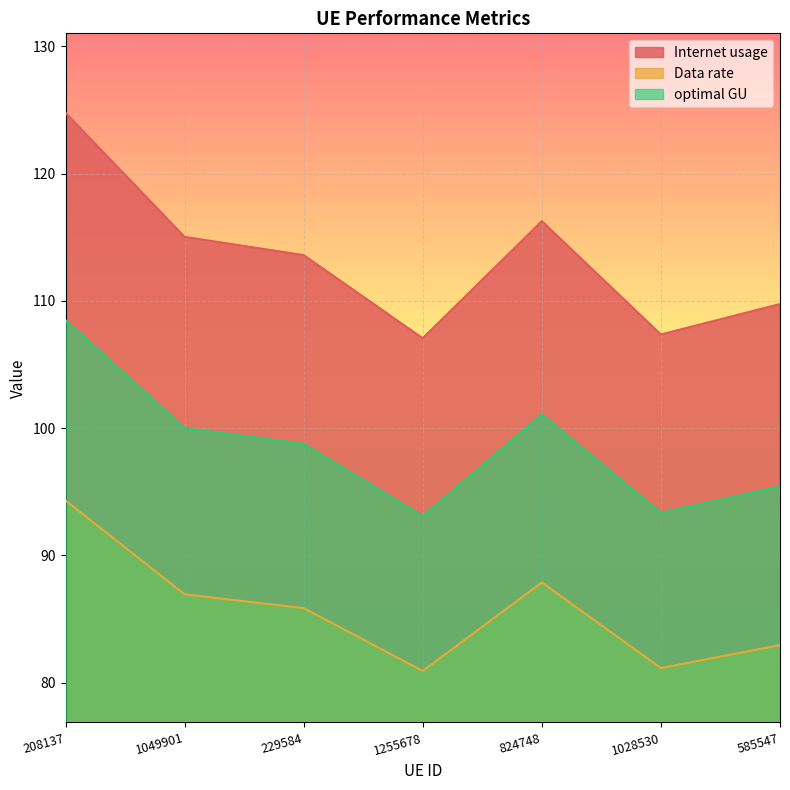

How many values in the Data rate series exceed 85?

4